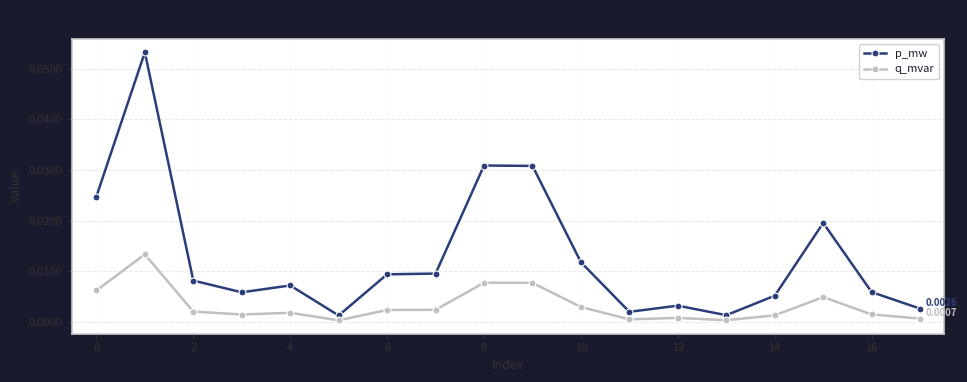

List the series in order of their overall mean, lowest first.

q_mvar, p_mw